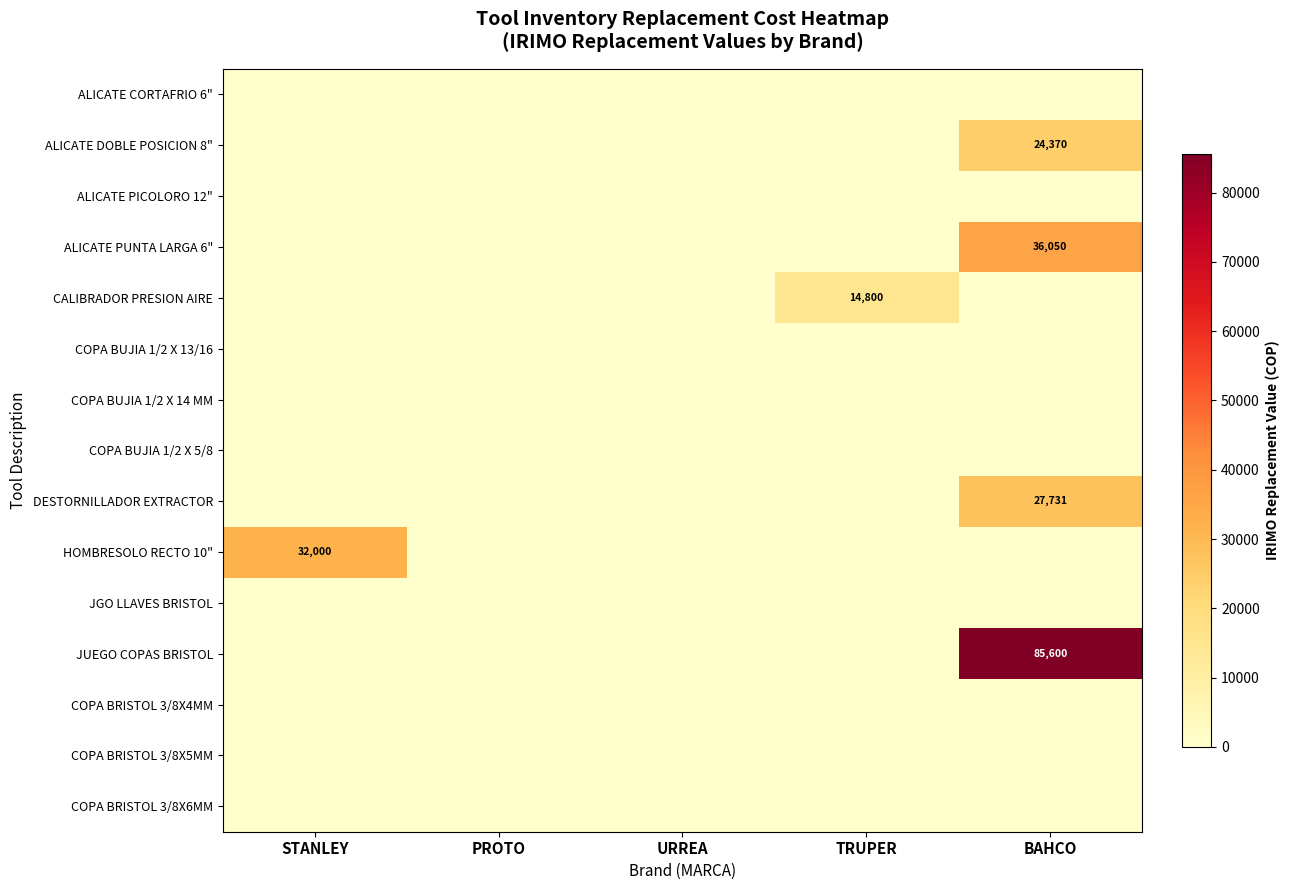

The DESTORNILLADOR EXTRACTOR series shows 27731 at BAHCO. True or false?

True